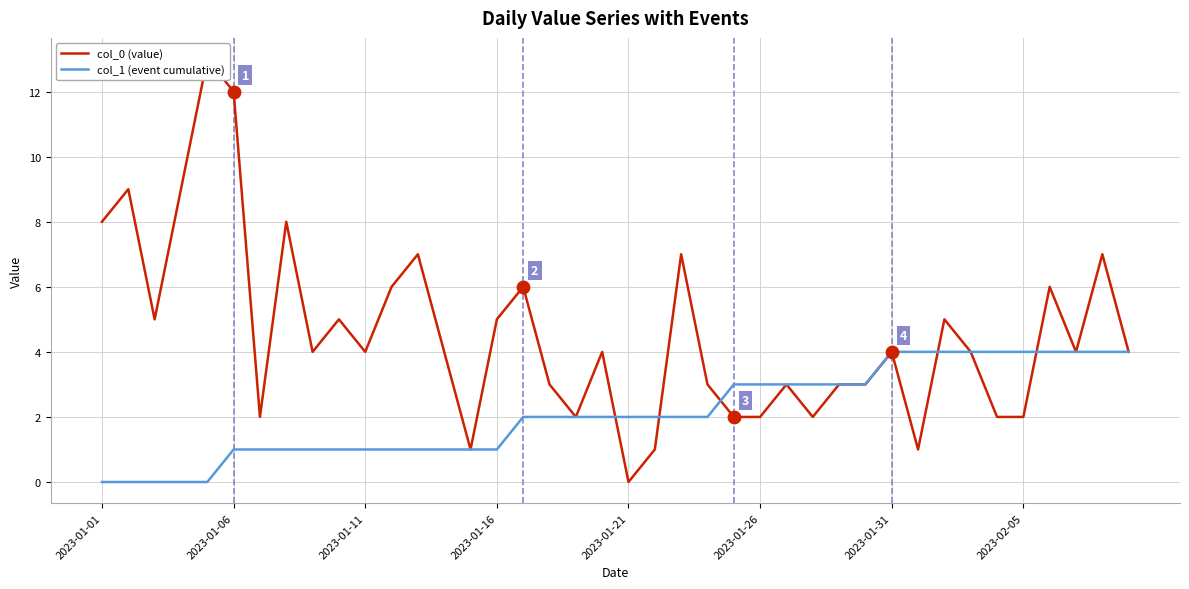

Which series reaches the maximum Y coordinate?

col_0 (value)